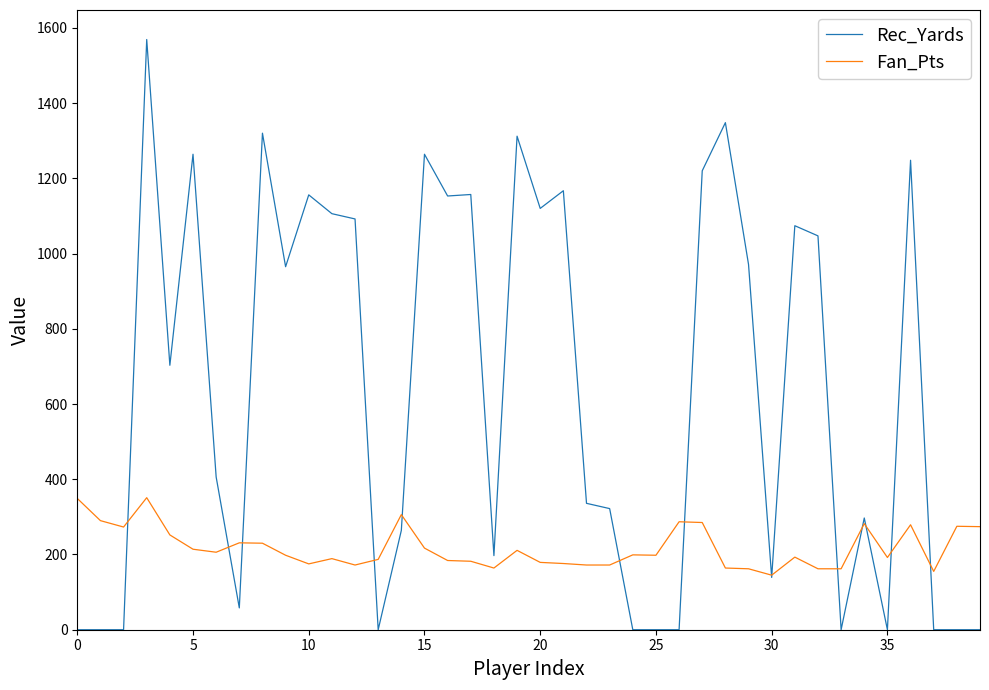

Which series has the largest total across all categories?

Rec_Yards